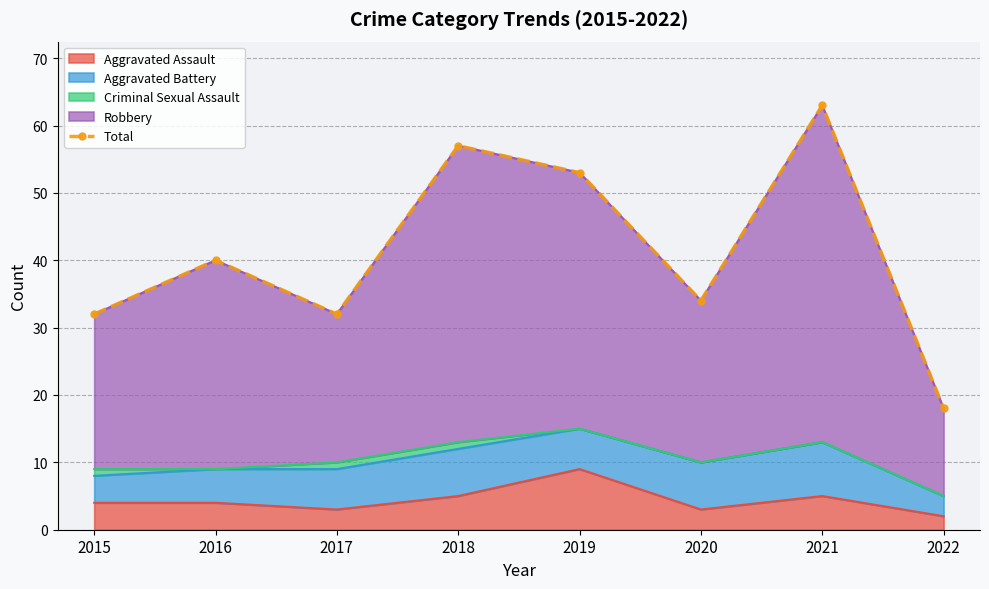

What is the value of the 3rd point from the left?

32